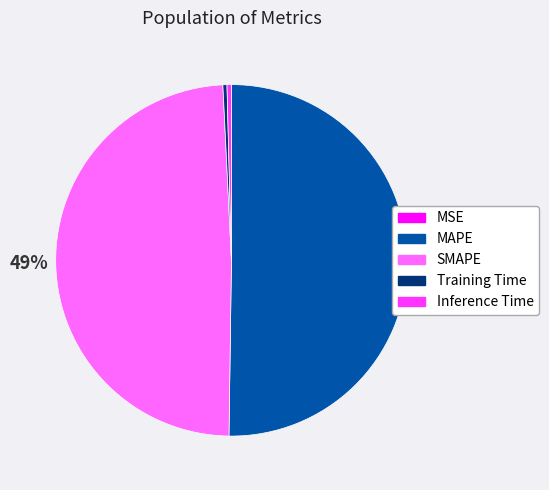

Is it true that SMAPE is 44% of the pie?

False